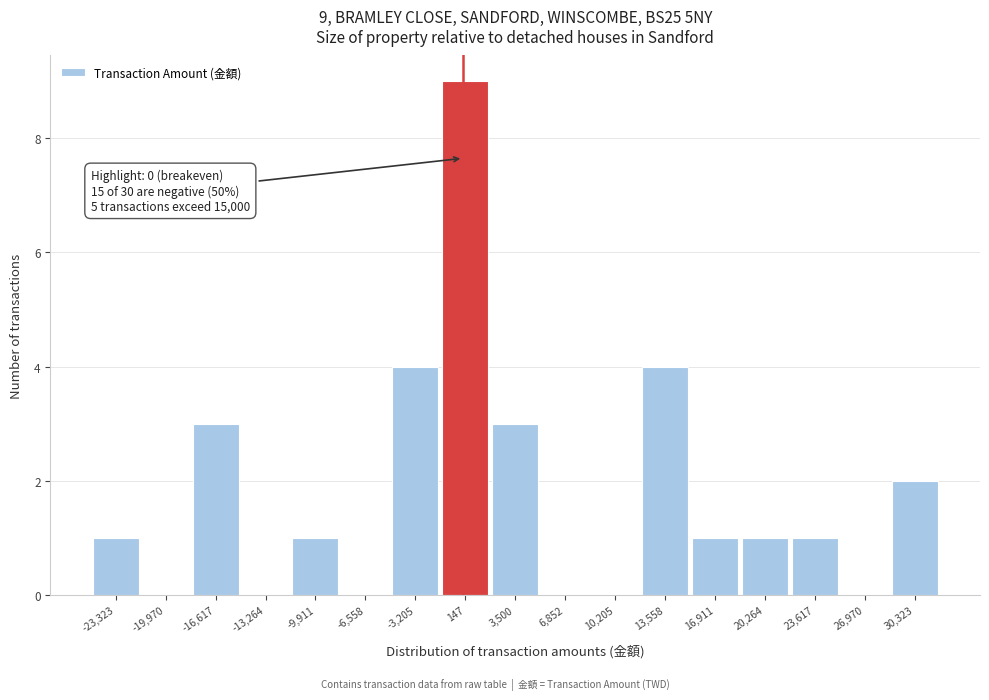

Over which range of the x-axis is the bar tallest?

-1500 to 2000